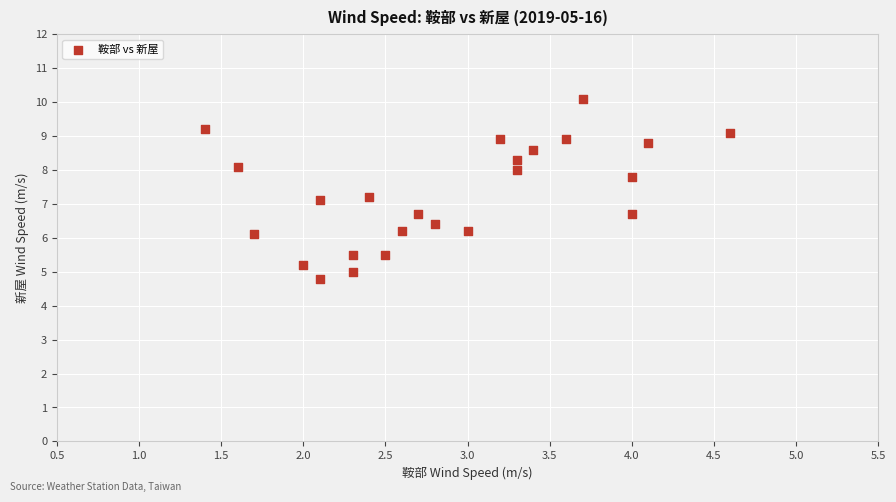

What is the range of Y values (max minus min)?

5.3